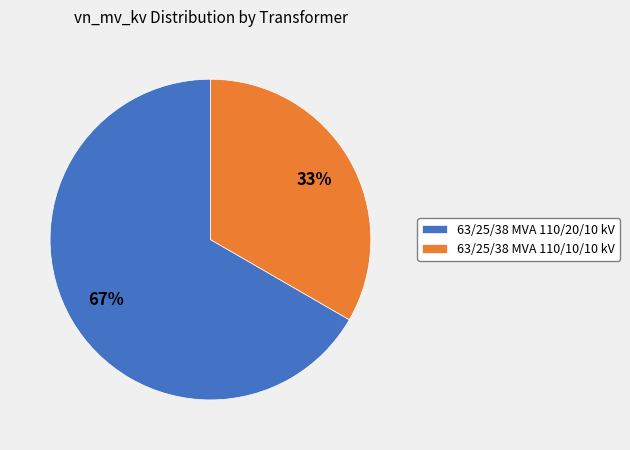

Count the number of slices in the pie.

2